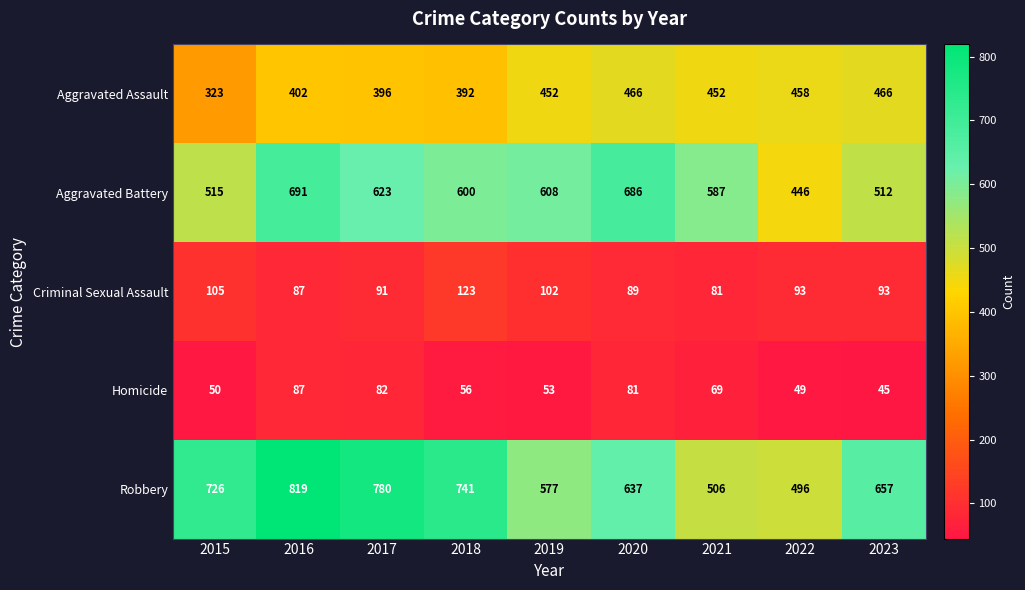

True or false: Aggravated Assault has a value of 402 at 2016.

True